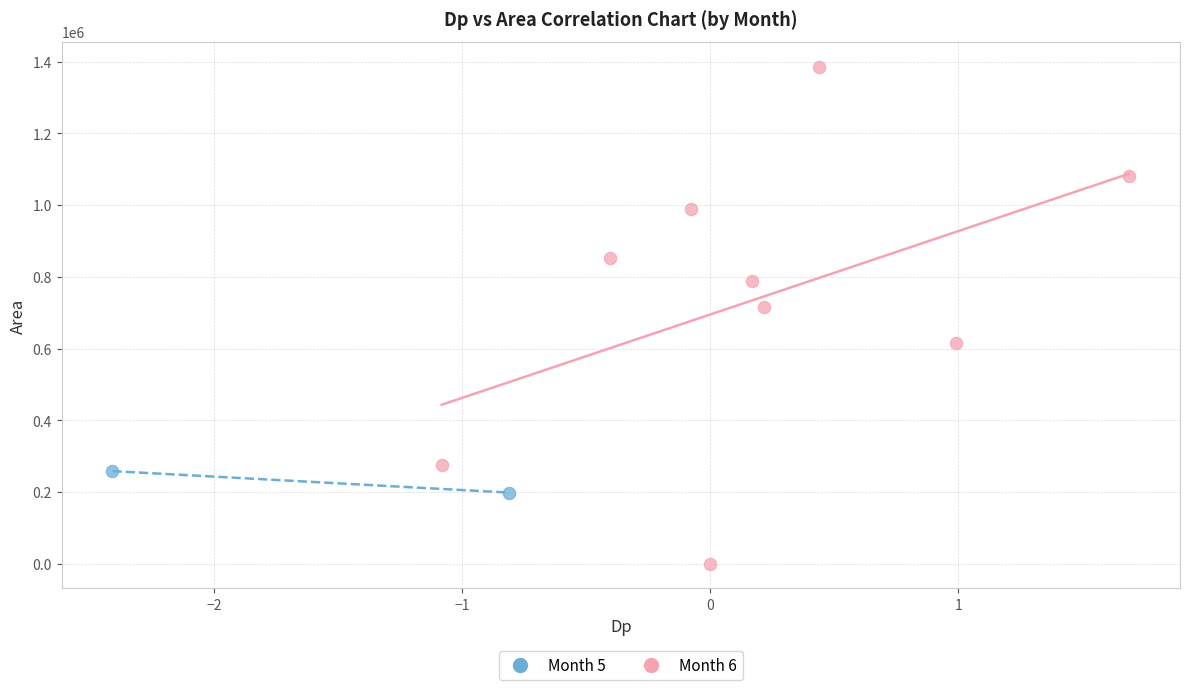

Which series reaches the maximum Y coordinate?

Month 6